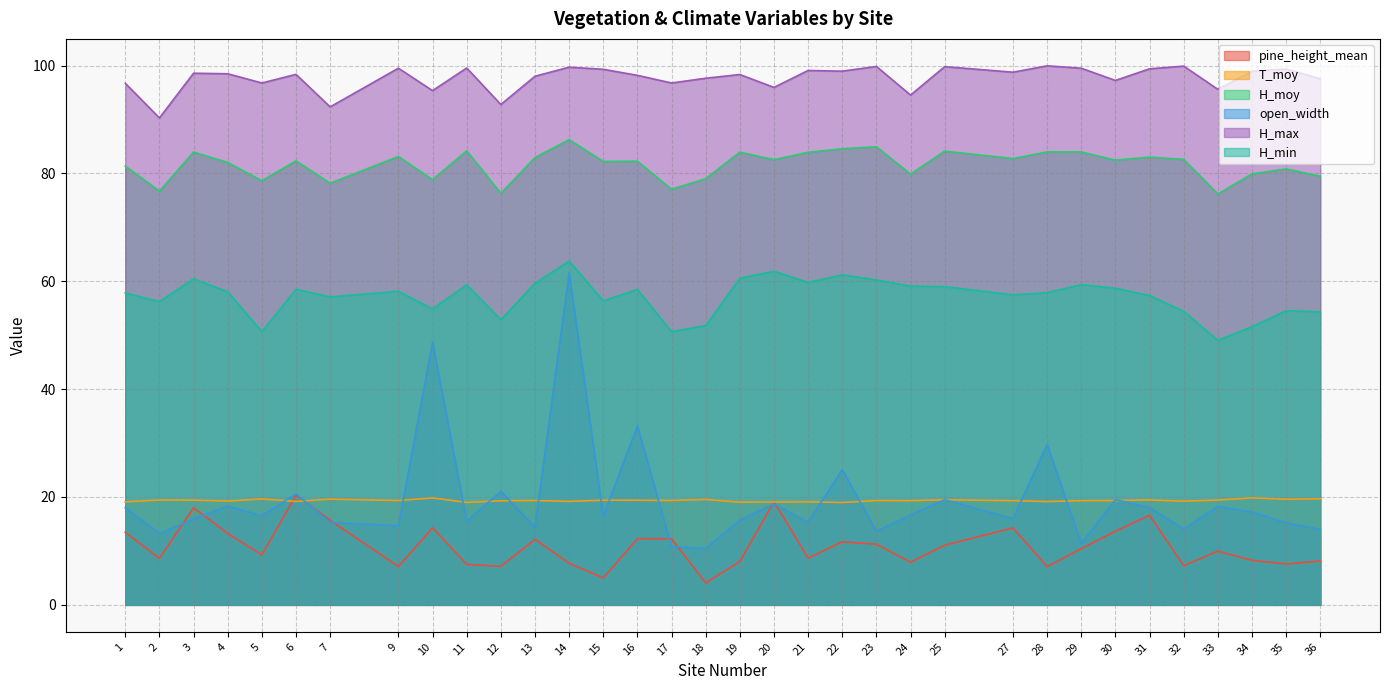

True or false: T_moy and H_min cross at least once.

False